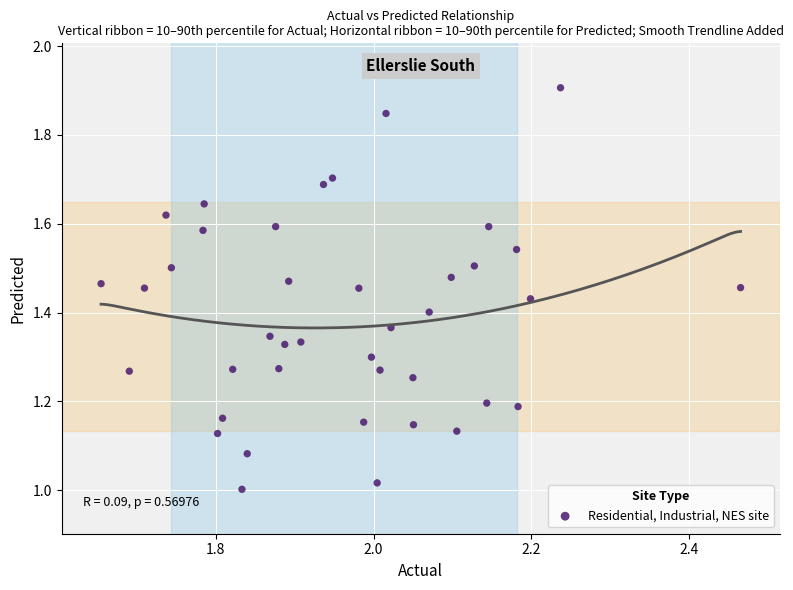

What is the range of Y values (max minus min)?

0.9